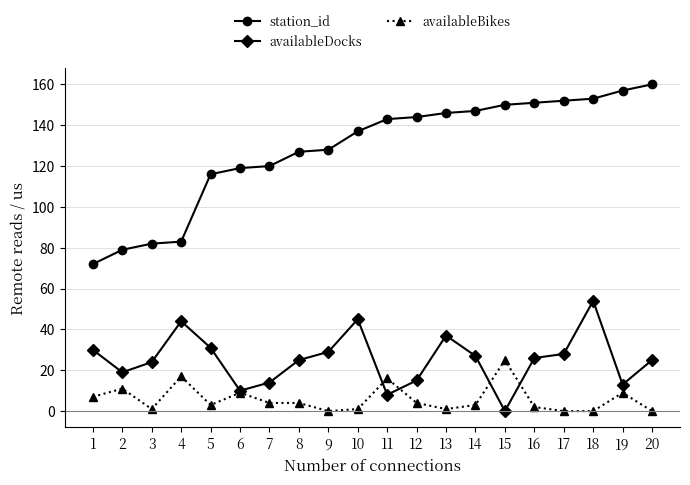

Rank the series by their average value, from highest to lowest.

station_id, availableDocks, availableBikes